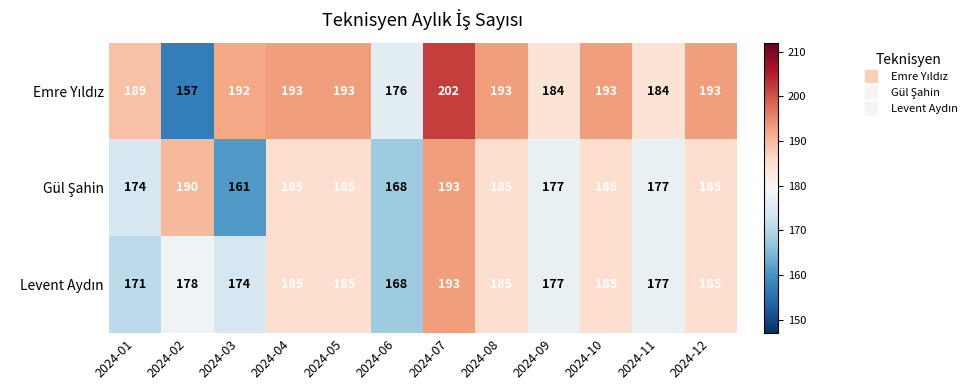

At how many categories does at least one series exceed 160?

12